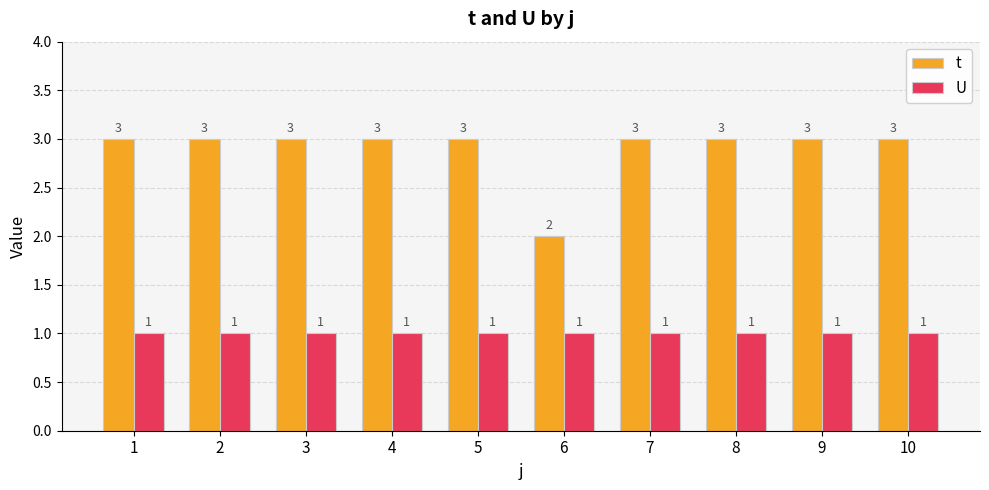

What is the minimum value shown in the chart?

1